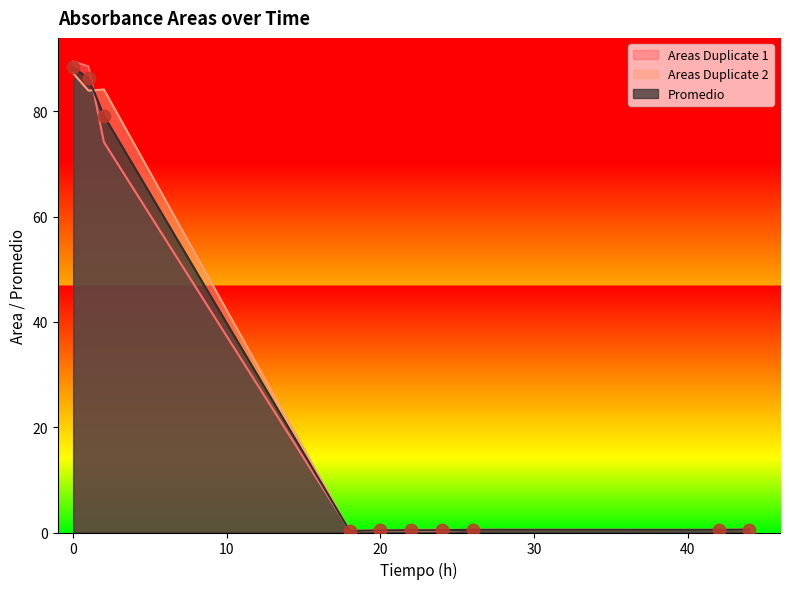

Is the value of Areas Duplicate 1 at 44 greater than the value of Promedio at 20?

Yes